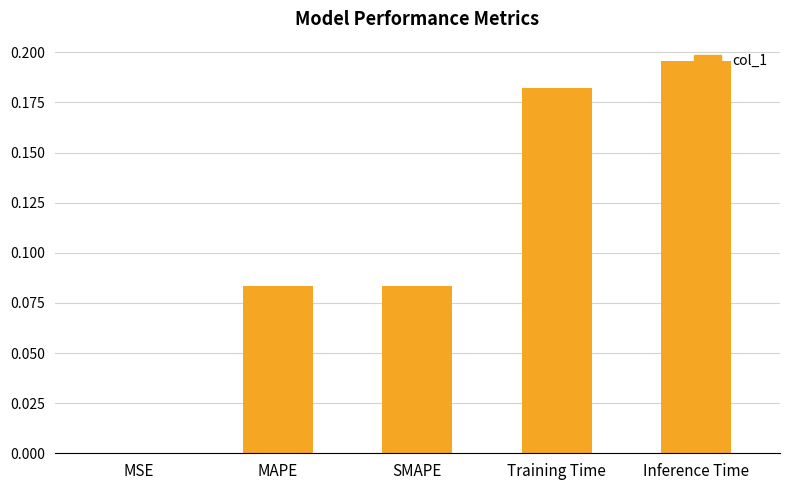

What is the sum of the values at Training Time and MAPE?

0.3